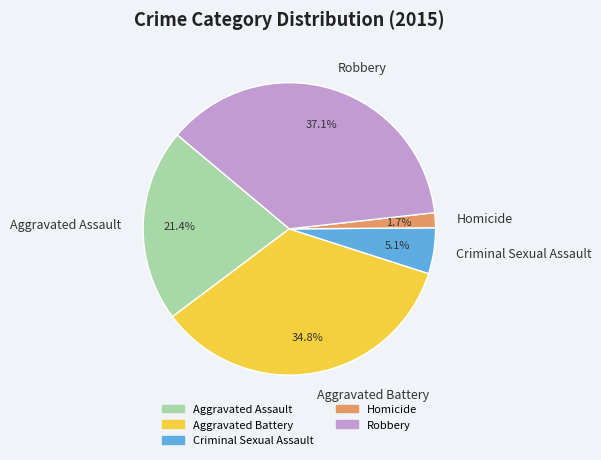

To the nearest percent, what percentage of the pie is Aggravated Battery?

35%